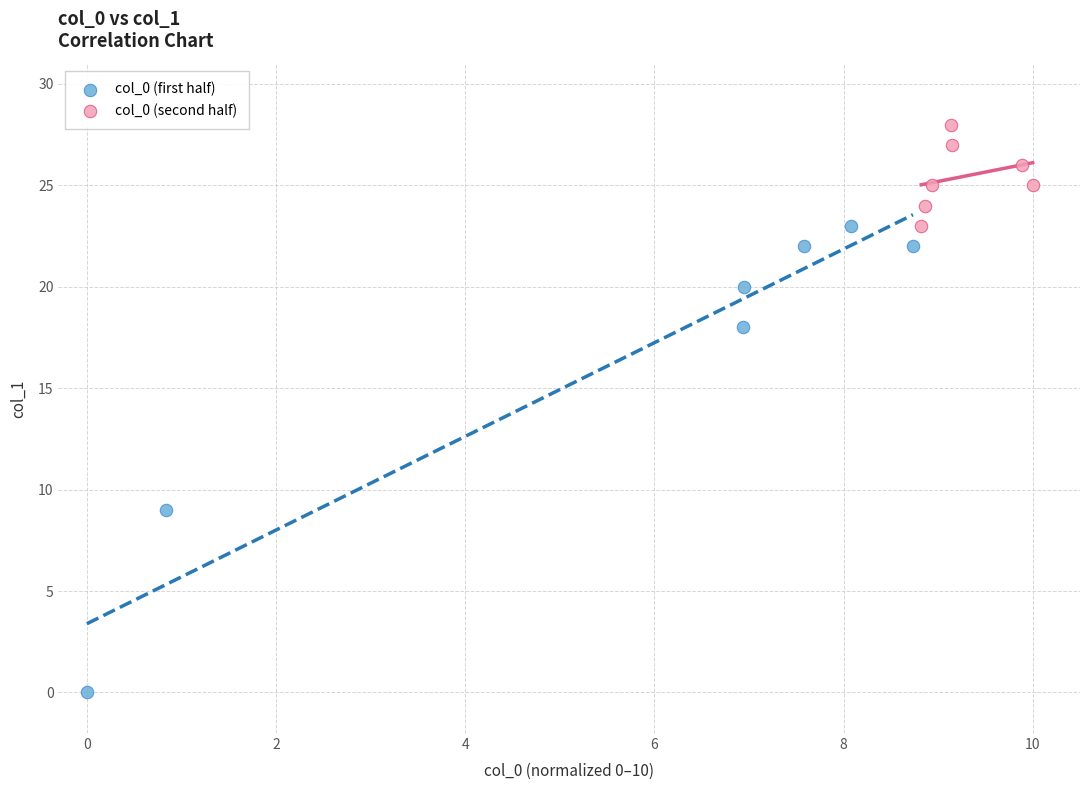

Which series has the largest Y range (max minus min)?

col_0 (first half)